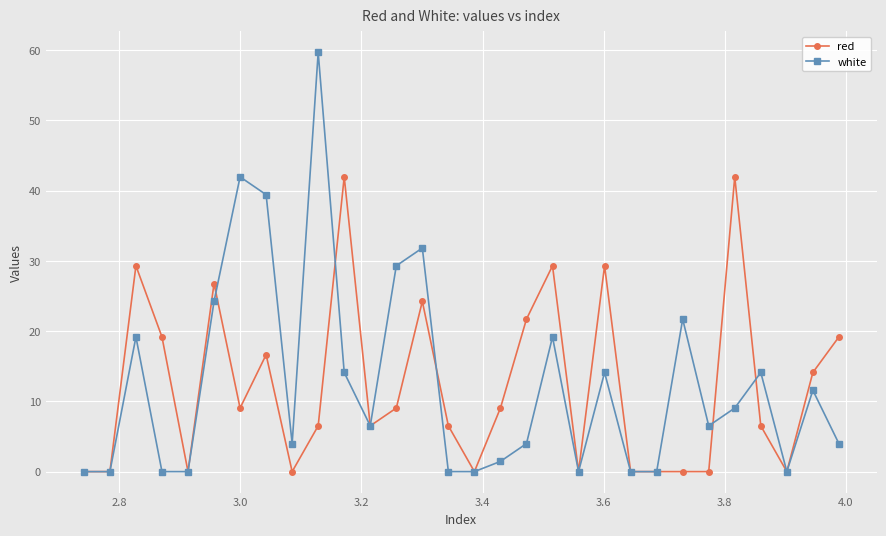

True or false: red has more than 1 interior local peaks.

True